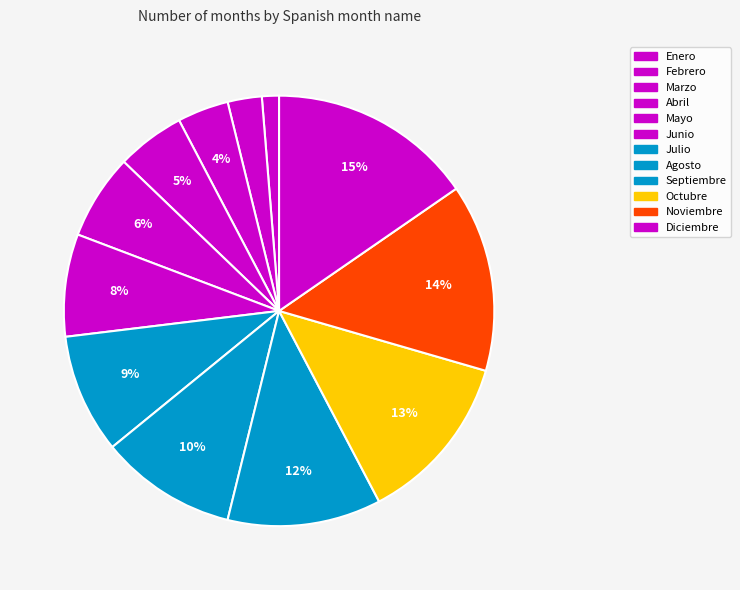

Rank the categories by value from lowest to highest.

Enero, Febrero, Marzo, Abril, Mayo, Junio, Julio, Agosto, Septiembre, Octubre, Noviembre, Diciembre